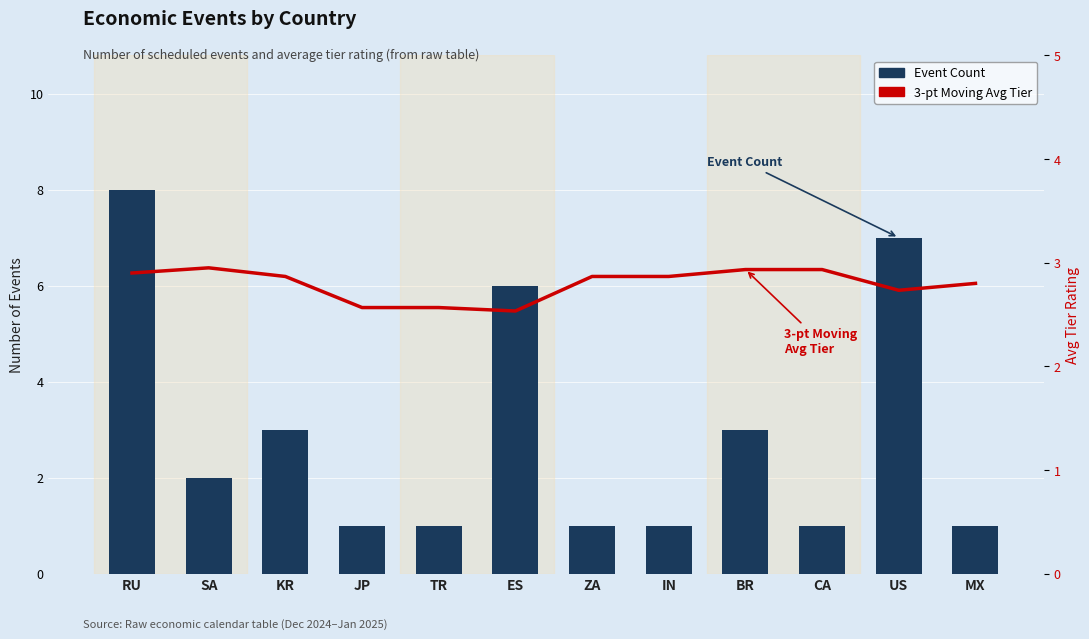

Which series changed the most between SA and US?

Event Count